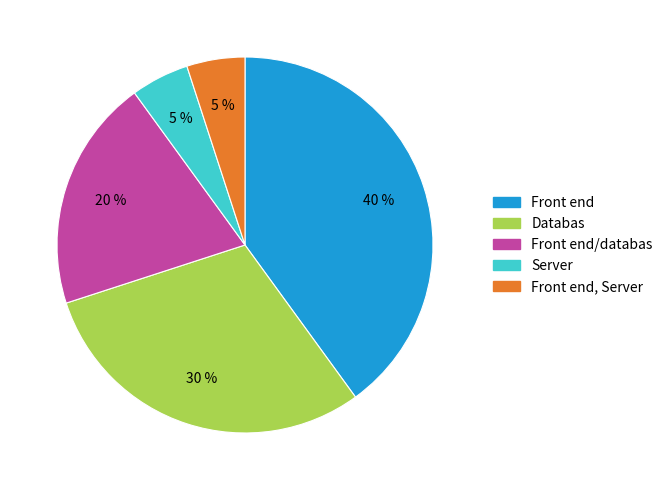

To the nearest percent, what is the difference between the largest and smallest slice percentages?

35%